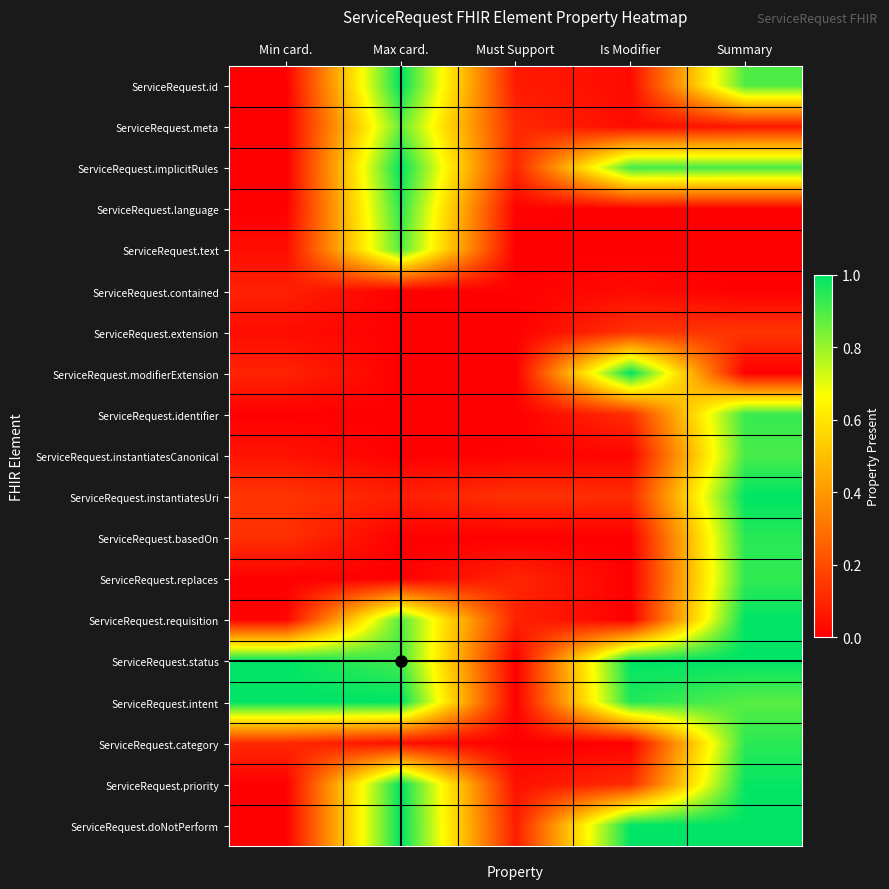

Reading left to right, what are all the values shown in this chart?

ServiceRequest.id: Min card.=0.0	Max card.=1.0	Must Support=0.1	Is Modifier=0.0	Summary=0.9
ServiceRequest.meta: Min card.=0.0	Max card.=0.9	Must Support=0.1	Is Modifier=0.0	Summary=0.1
ServiceRequest.implicitRules: Min card.=0.0	Max card.=1.0	Must Support=0.1	Is Modifier=0.9	Summary=0.9
ServiceRequest.language: Min card.=0.0	Max card.=0.9	Must Support=0.0	Is Modifier=0.0	Summary=0.0
ServiceRequest.text: Min card.=0.0	Max card.=0.9	Must Support=0.0	Is Modifier=0.0	Summary=0.0
ServiceRequest.contained: Min card.=0.1	Max card.=0.0	Must Support=0.0	Is Modifier=0.0	Summary=0.0
ServiceRequest.extension: Min card.=0.0	Max card.=0.0	Must Support=0.0	Is Modifier=0.1	Summary=0.1
ServiceRequest.modifierExtension: Min card.=0.1	Max card.=0.0	Must Support=0.0	Is Modifier=1.0	Summary=0.0
ServiceRequest.identifier: Min card.=0.0	Max card.=0.0	Must Support=0.0	Is Modifier=0.1	Summary=0.9
ServiceRequest.instantiatesCanonical: Min card.=0.0	Max card.=0.0	Must Support=0.0	Is Modifier=0.0	Summary=0.9
ServiceRequest.instantiatesUri: Min card.=0.1	Max card.=0.1	Must Support=0.1	Is Modifier=0.1	Summary=1.0
ServiceRequest.basedOn: Min card.=0.1	Max card.=0.0	Must Support=0.0	Is Modifier=0.0	Summary=0.9
ServiceRequest.replaces: Min card.=0.0	Max card.=0.0	Must Support=0.1	Is Modifier=0.0	Summary=0.9
ServiceRequest.requisition: Min card.=0.0	Max card.=0.9	Must Support=0.1	Is Modifier=0.0	Summary=1.0
ServiceRequest.status: Min card.=1.0	Max card.=0.9	Must Support=0.0	Is Modifier=1.0	Summary=1.0
ServiceRequest.intent: Min card.=1.0	Max card.=1.0	Must Support=0.0	Is Modifier=1.0	Summary=0.9
ServiceRequest.category: Min card.=0.1	Max card.=0.0	Must Support=0.0	Is Modifier=0.0	Summary=0.9
ServiceRequest.priority: Min card.=0.0	Max card.=1.0	Must Support=0.0	Is Modifier=0.1	Summary=1.0
ServiceRequest.doNotPerform: Min card.=0.0	Max card.=1.0	Must Support=0.1	Is Modifier=1.0	Summary=1.0